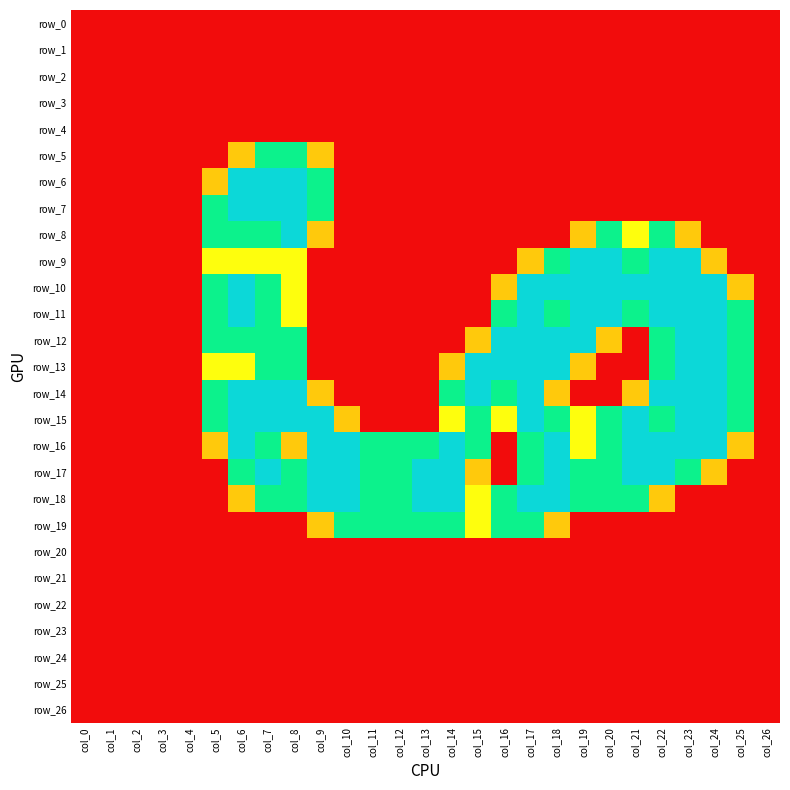

What is the sum of the row_6 values at col_5 and col_10?

0.8